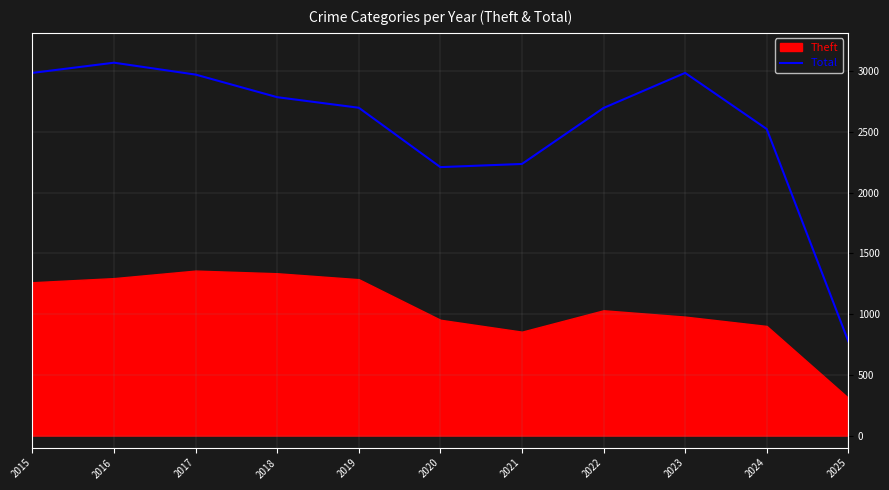

What is the average value?

2541